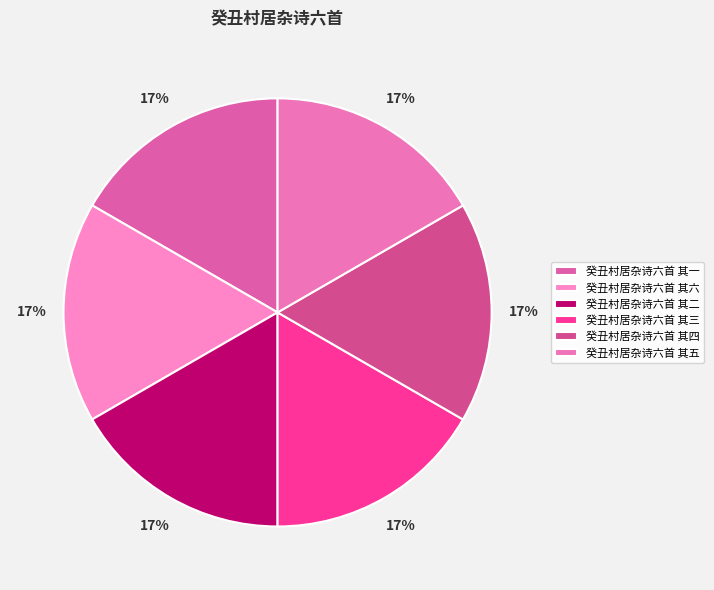

Is it true that 癸丑村居杂诗六首 其一 is 11% of the pie?

False